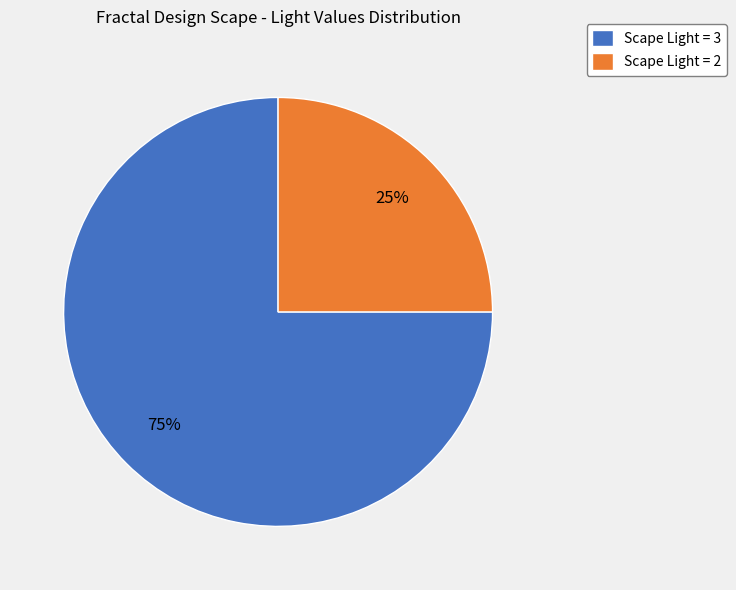

The Scape Light = 3 slice represents 64% of the pie. True or false?

False